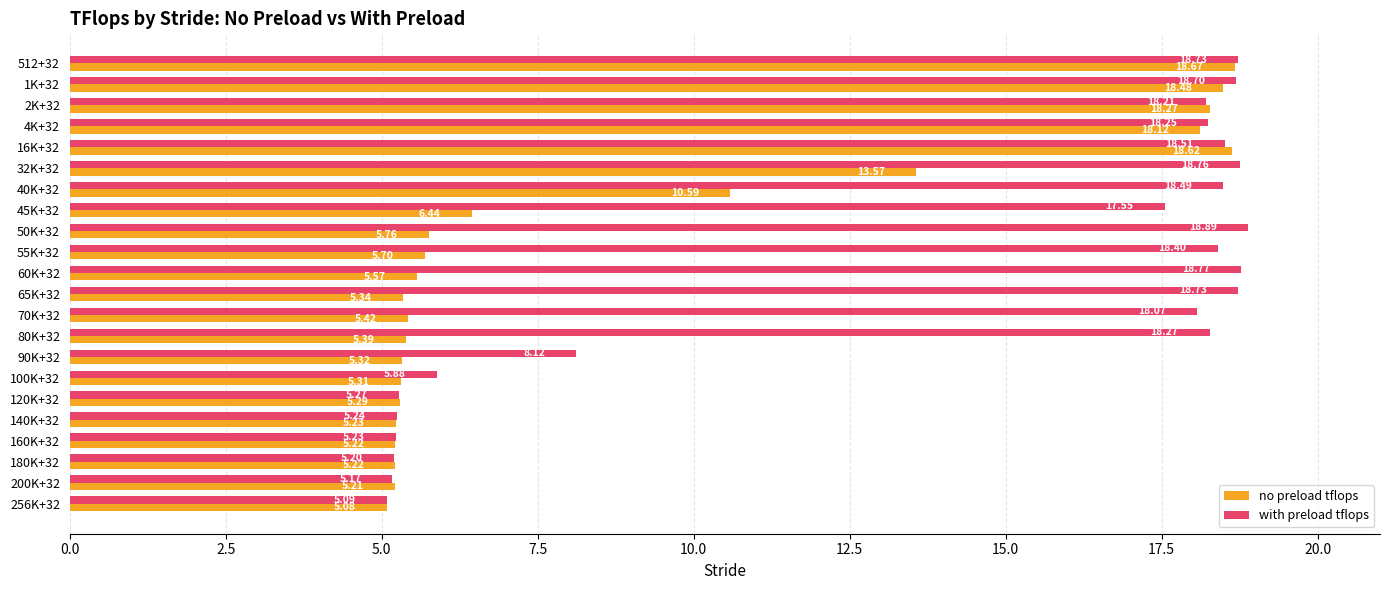

Which series has the largest range (max minus min)?

with preload tflops